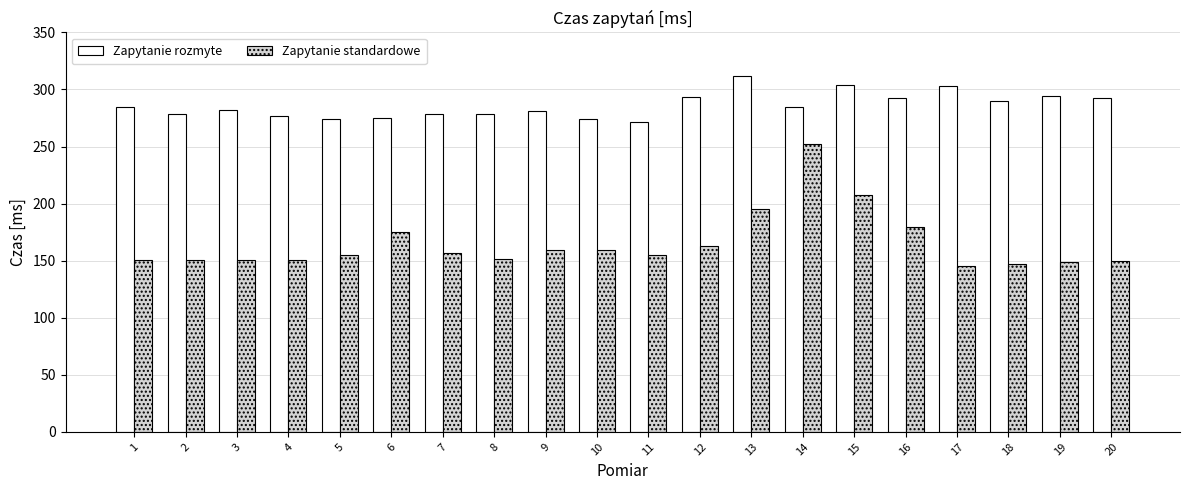

Between 7 and 13, which series saw the biggest shift?

Zapytanie standardowe